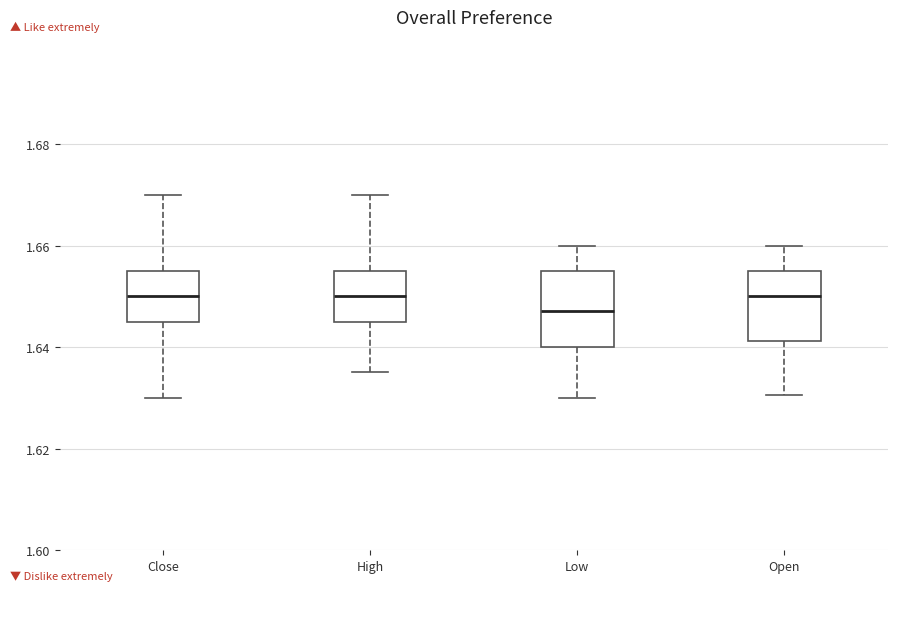

Reading left to right, read every box against the y-axis: the position of its median line, the range the box covers, and the ends of its whiskers. The values are not printed on the chart, so give them approximately, as read against the axis.

Close: median 1.650, box 1.644 to 1.654, whiskers 1.630 to 1.670
High: median 1.650, box 1.644 to 1.654, whiskers 1.634 to 1.670
Low: median 1.648, box 1.640 to 1.654, whiskers 1.630 to 1.660
Open: median 1.650, box 1.642 to 1.654, whiskers 1.630 to 1.660